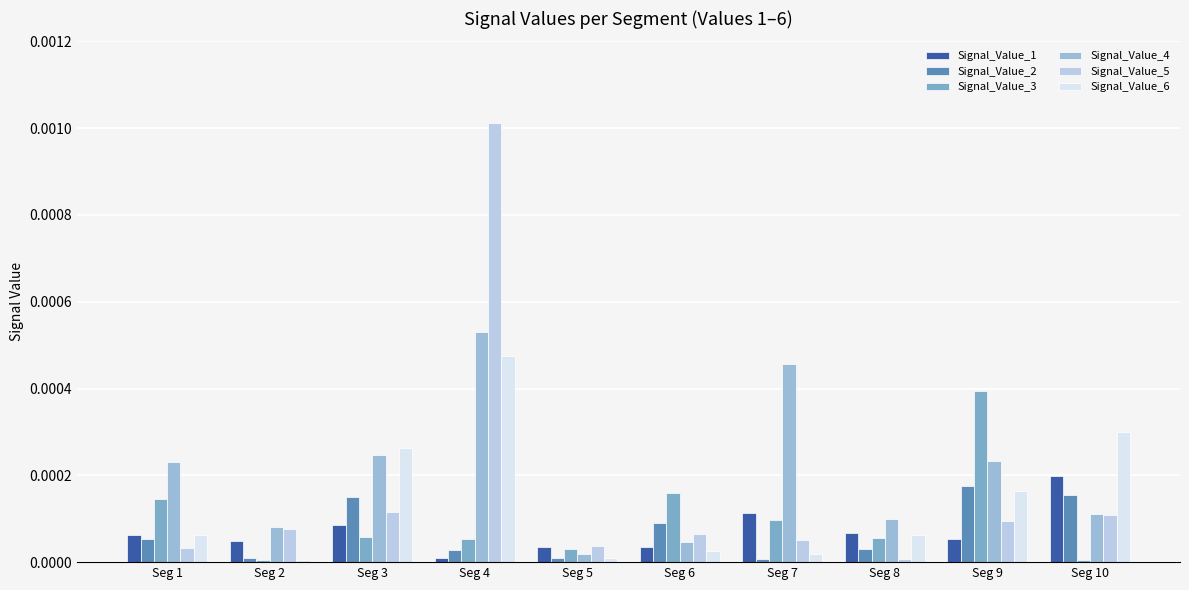

How many series are shown in this chart?

6